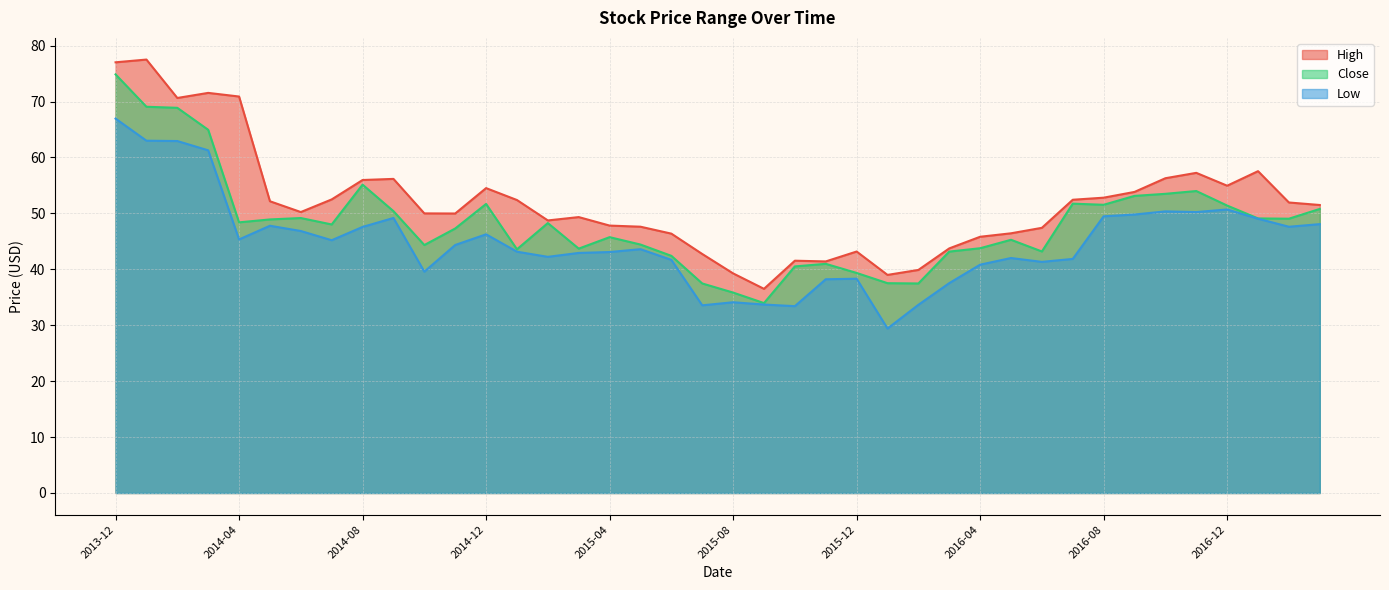

What is the sum of the High values at 2014-12 and 2015-08?

93.8